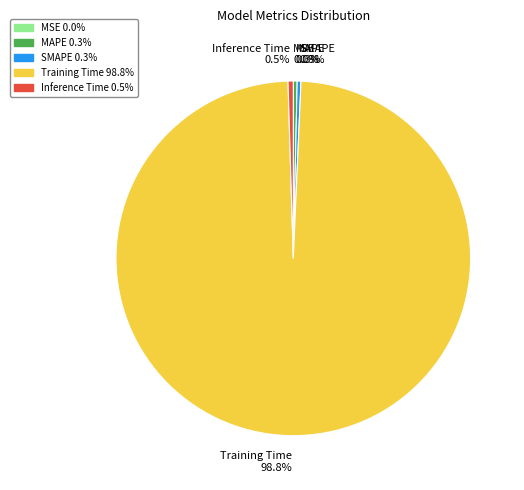

Is there any slice that represents more than half of the pie?

Yes